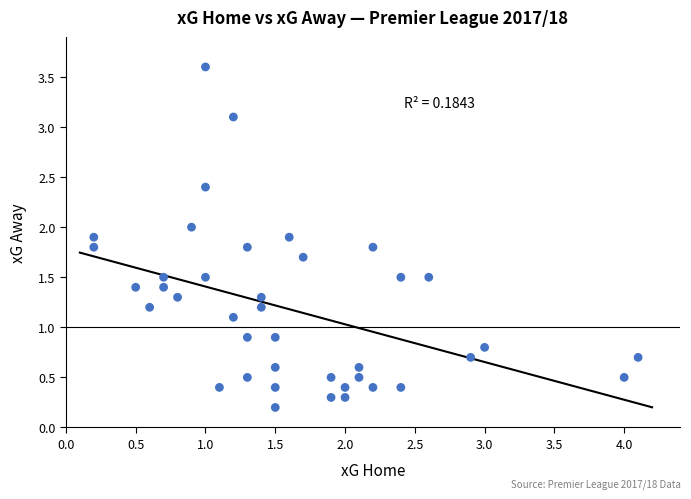

What is the range of X values (max minus min)?

3.9